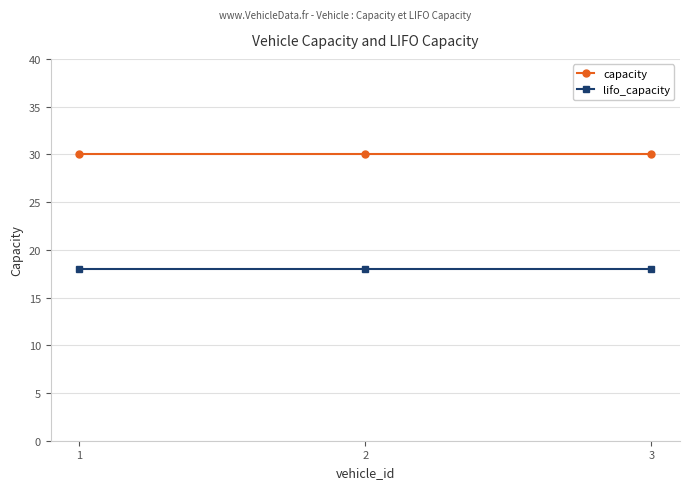

List the series in order of their peak value, lowest first.

lifo_capacity, capacity